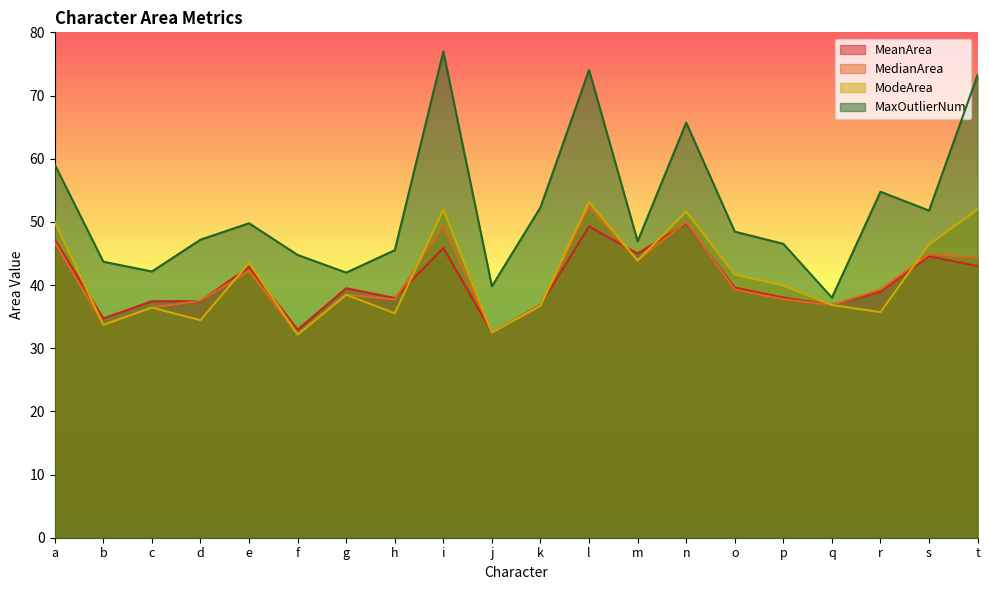

At which category is the sum across all series the highest?

l